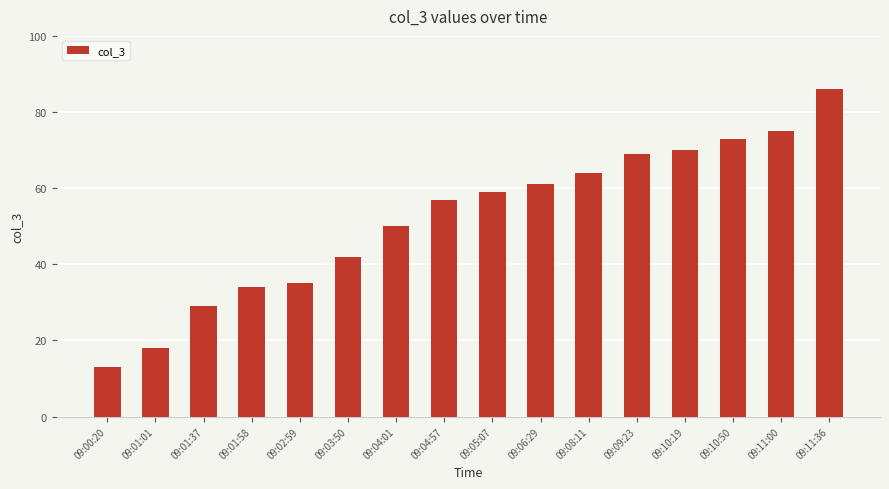

What value does the data have at 09:00:20?

13